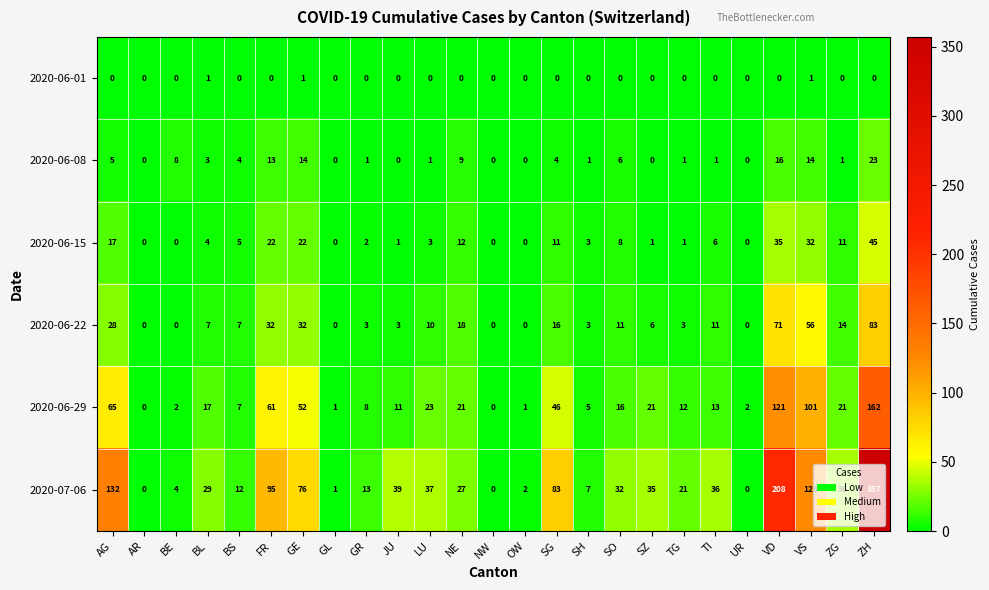

Which series has the largest range (max minus min)?

2020-07-06